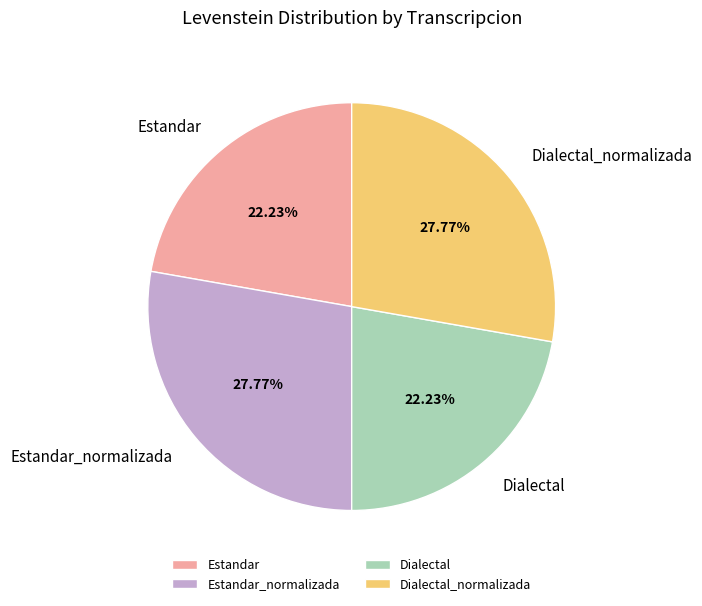

Does any single category account for the majority?

No